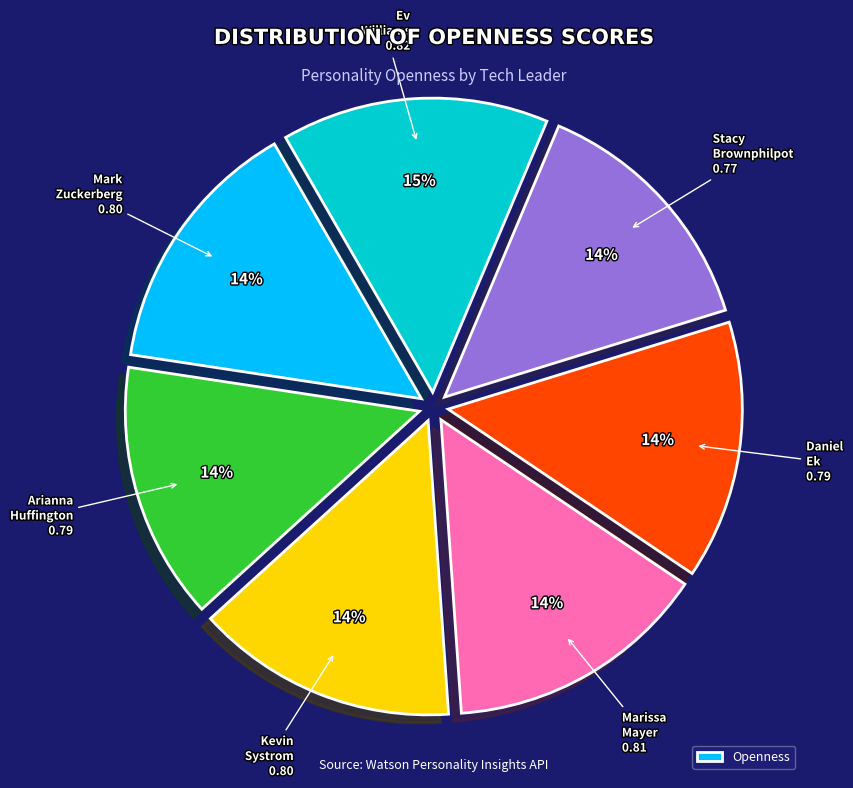

To the nearest percent, what is the difference between the largest and smallest slice percentages?

1%